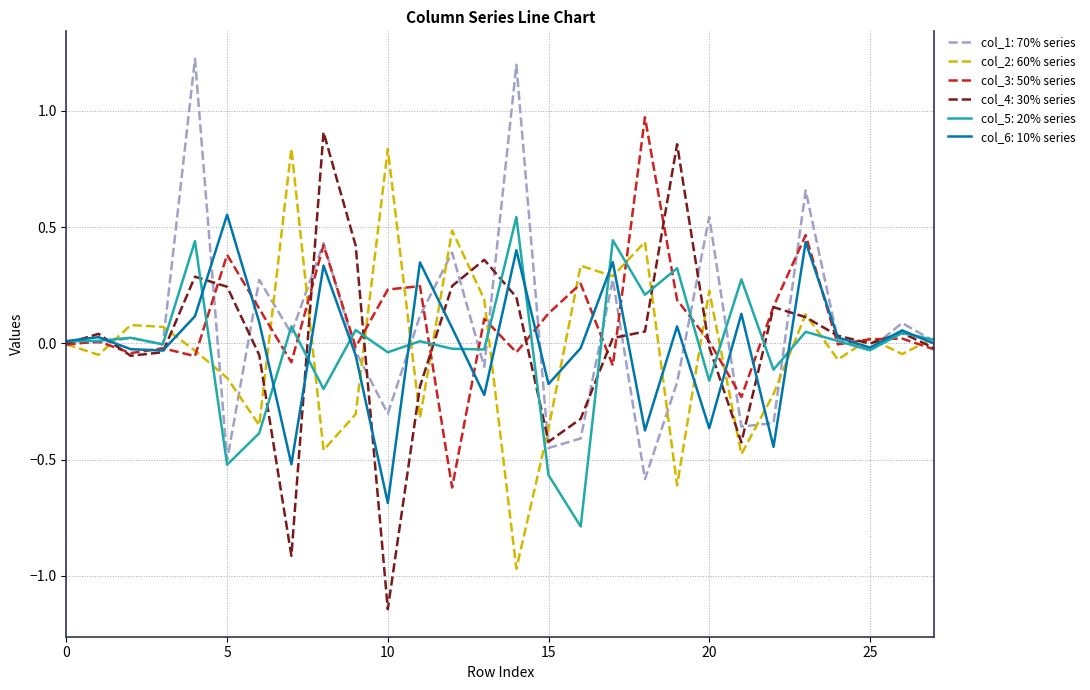

What is the maximum value shown in the chart?

1.2